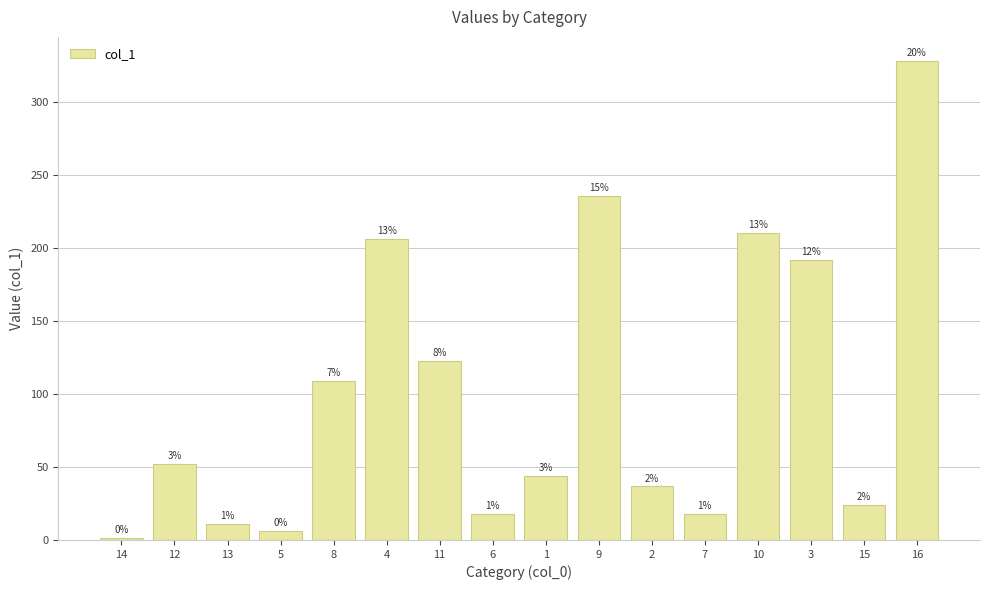

At which category does the chart reach its peak across all series?

16